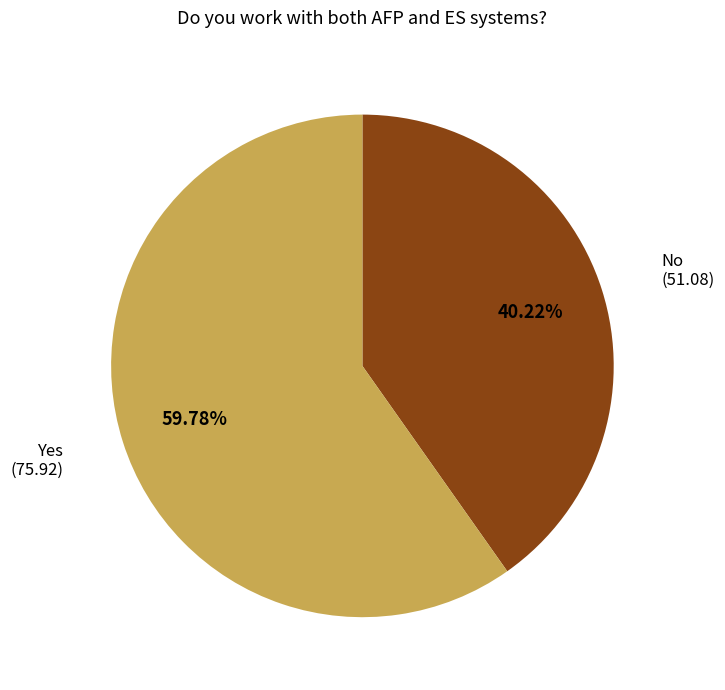

Which has a higher value, Yes or No?

Yes